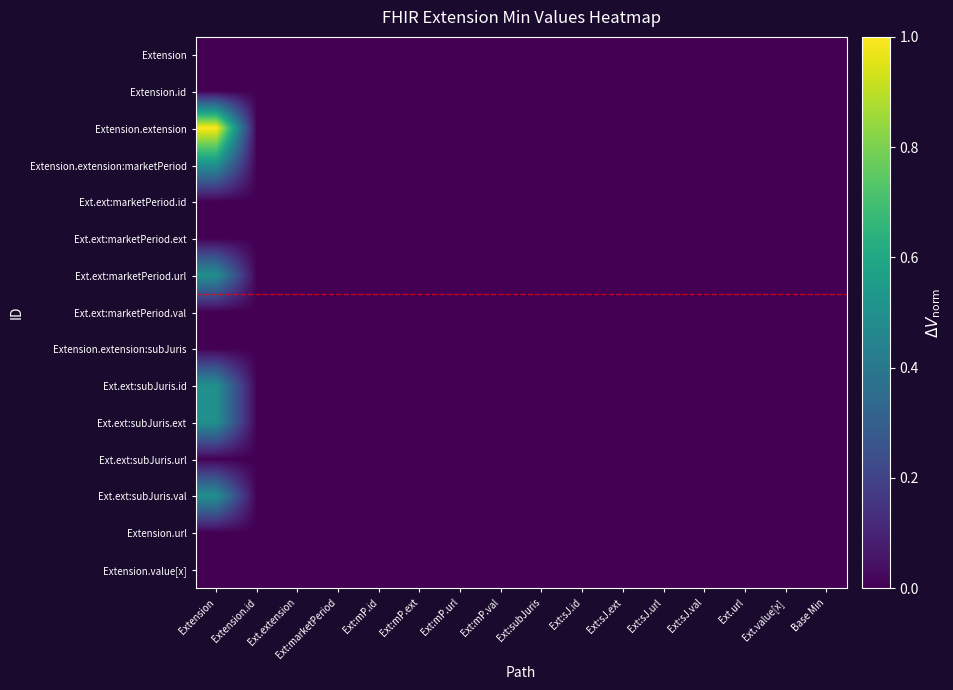

Which label corresponds to the largest value in the chart?

Extension